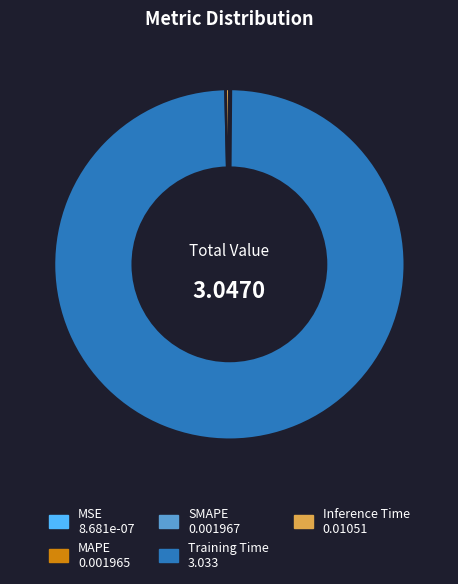

What is the majority slice?

Training Time